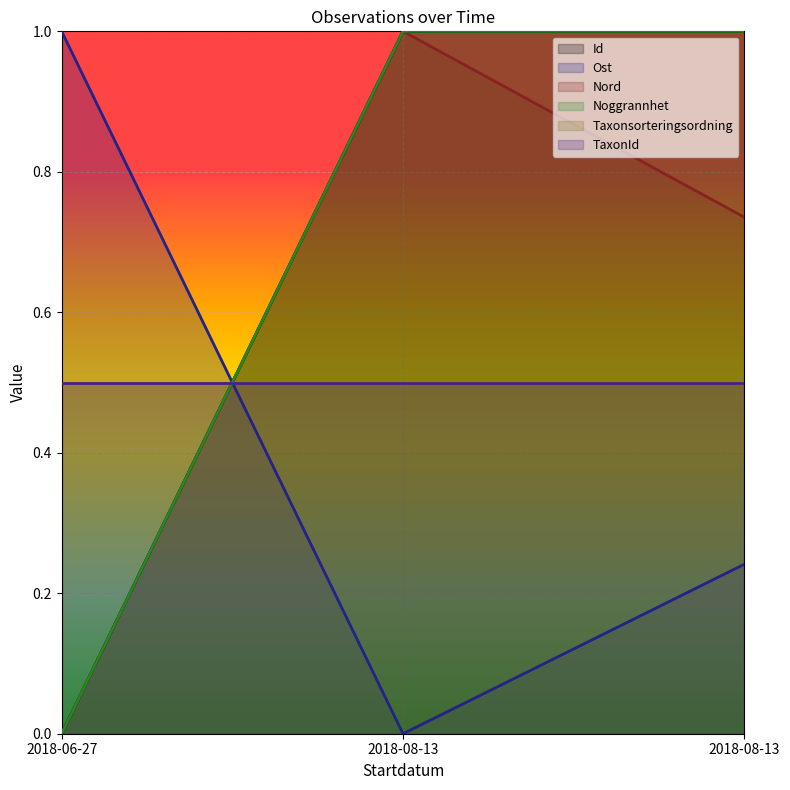

What is the difference between the maximum and second lowest values in the Ost series?

0.8